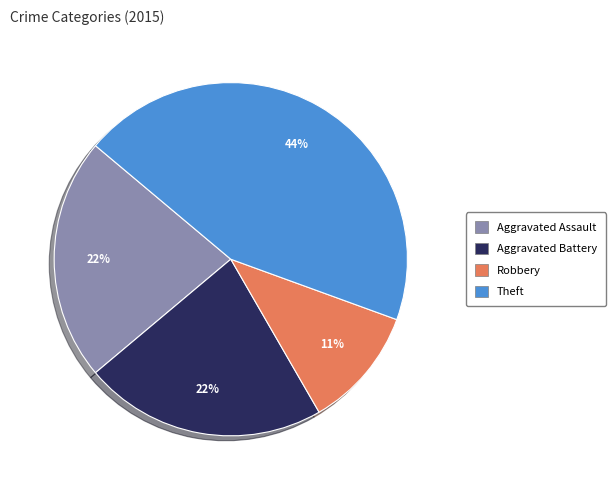

To the nearest percent, what is the average slice percentage?

25%